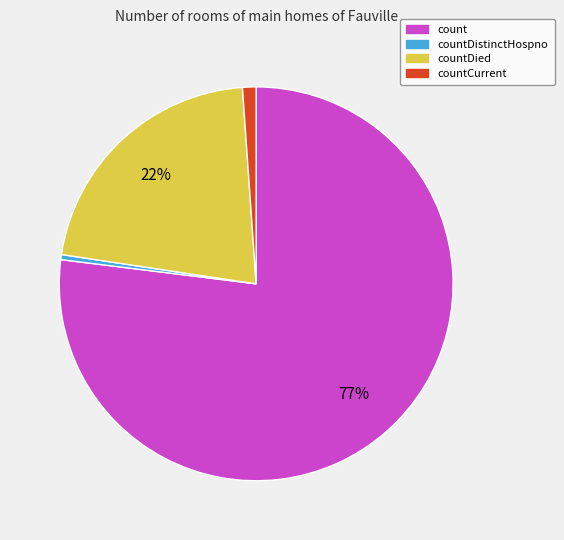

Is there any slice that represents more than half of the pie?

Yes